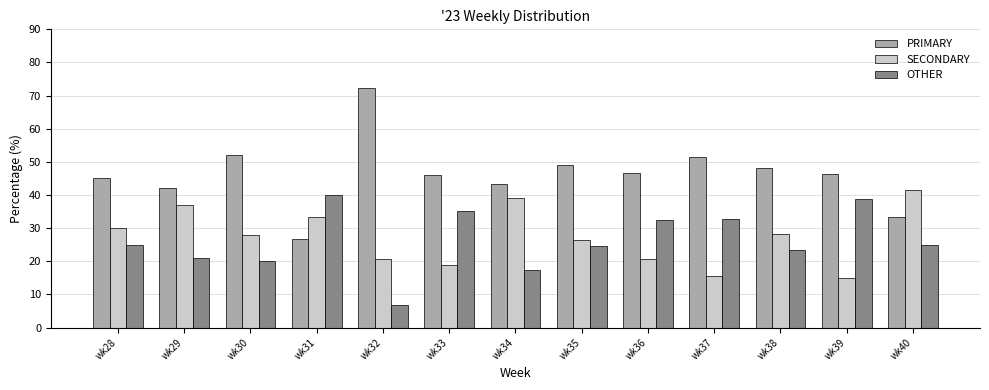

What is the total value across all series at wk34?

100.0